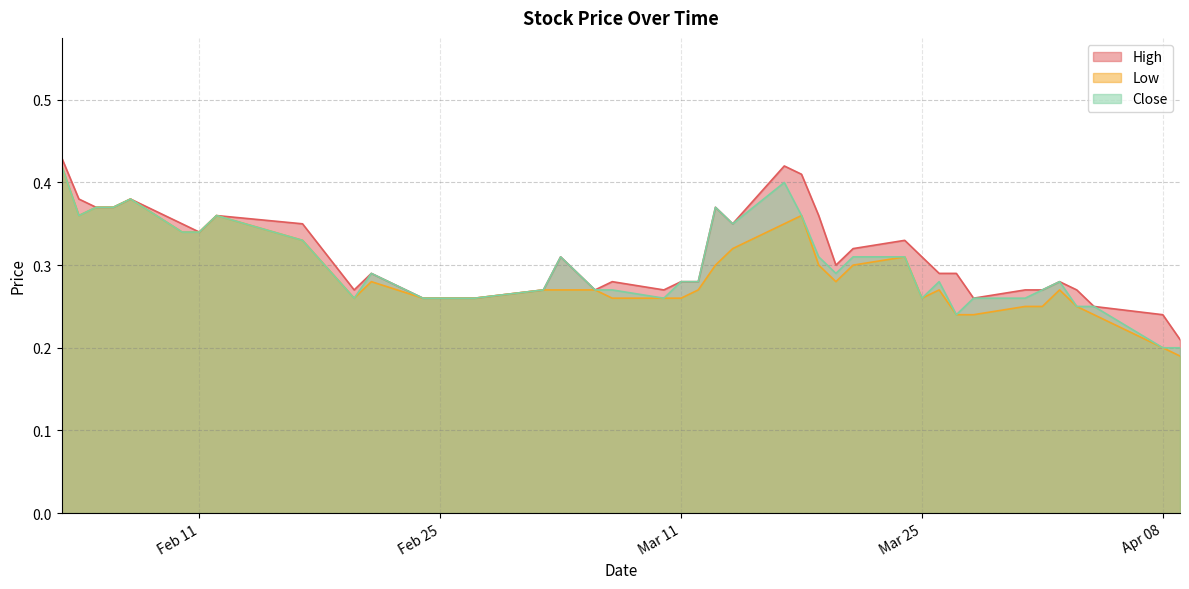

Which series has the largest total across all categories?

High